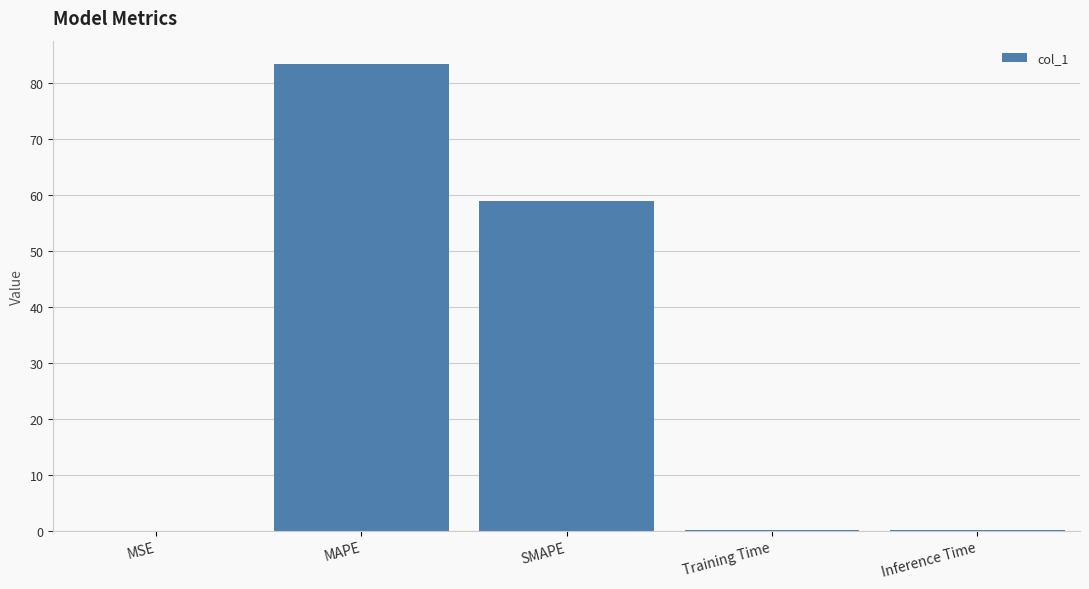

Is it true that the value at SMAPE is 58.8?

True